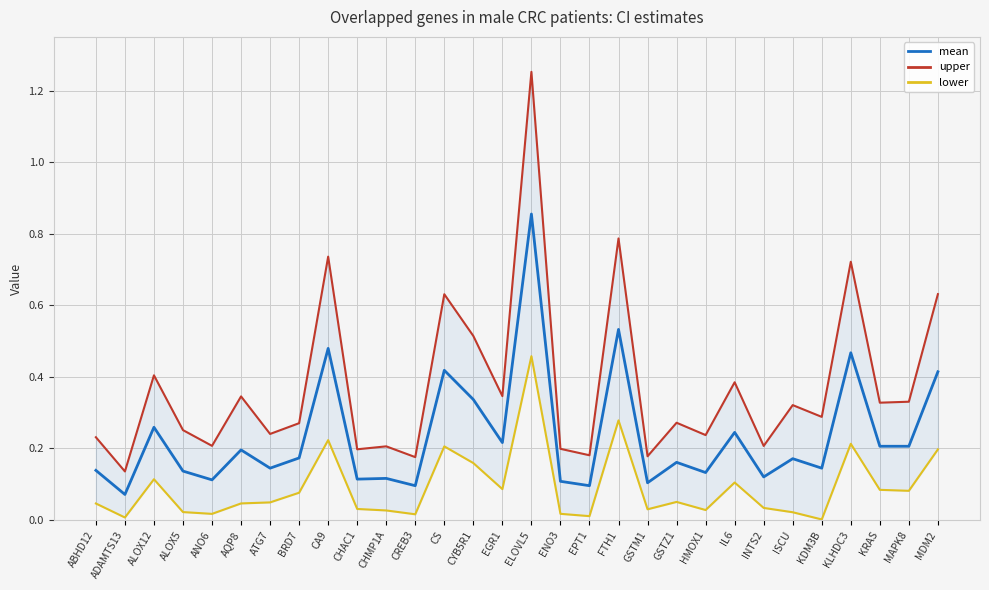

Is the value of lower at BRD7 greater than the value of upper at MAPK8?

No